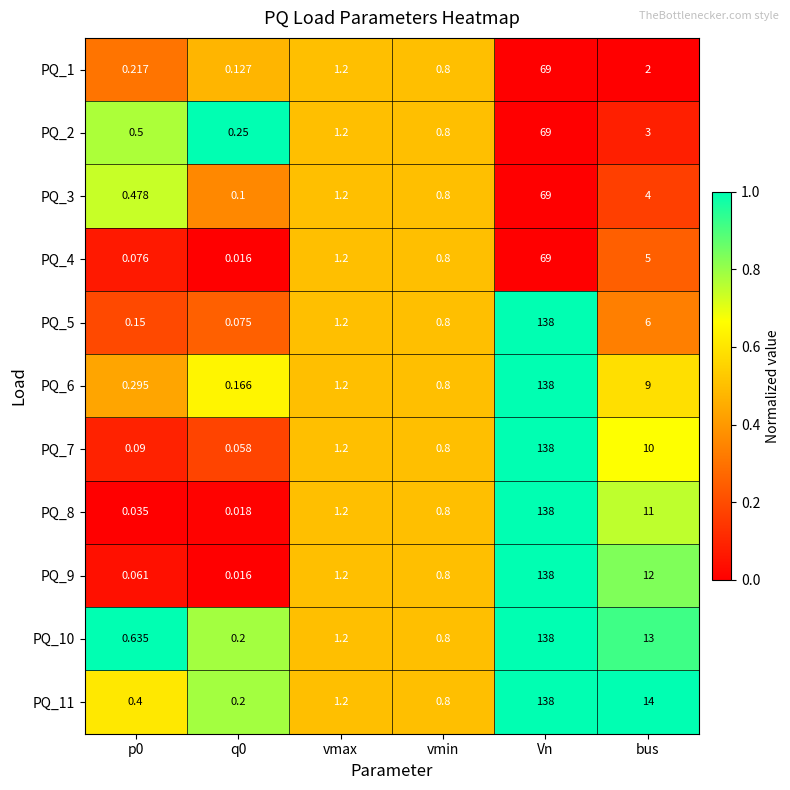

Where is PQ_8 nearest to the value 69?

bus